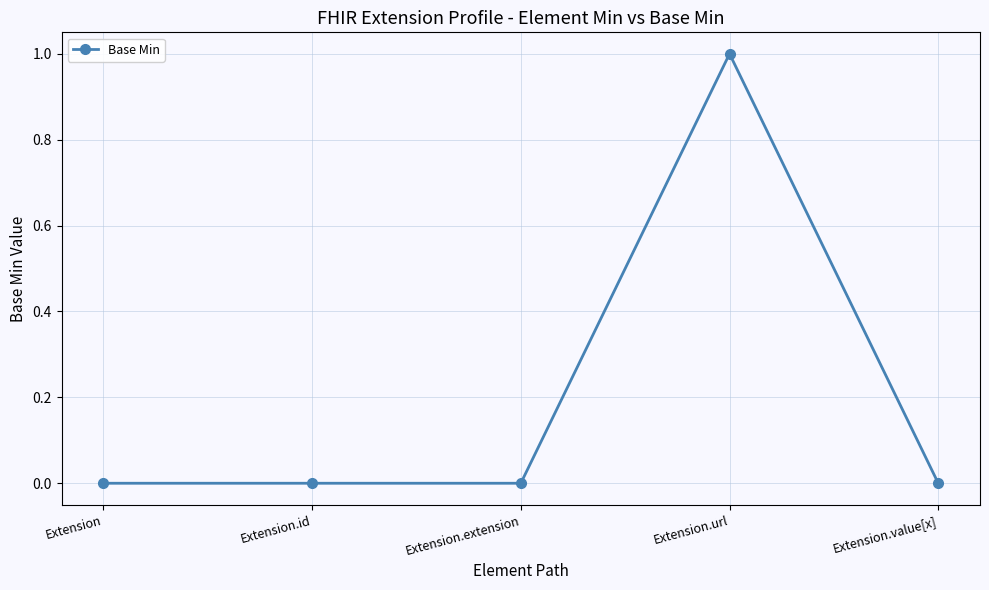

What is the label of the 1st point from the right?

Extension.value[x]